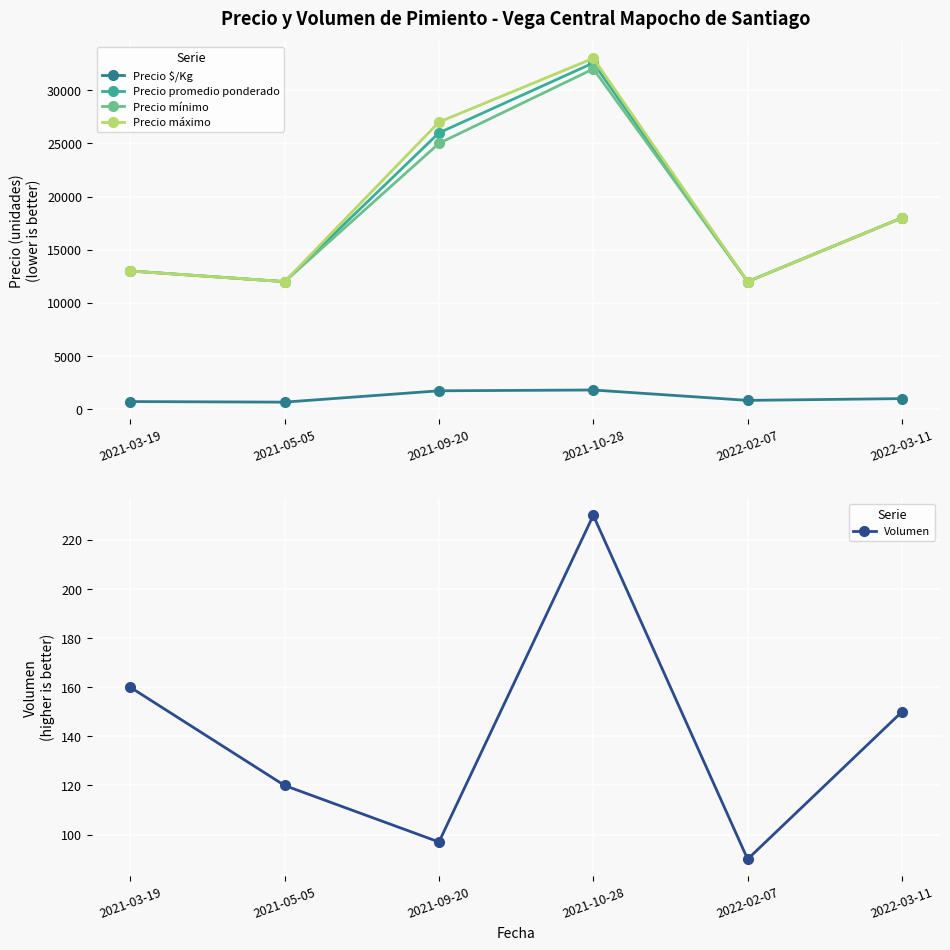

How many series are shown in this chart?

5